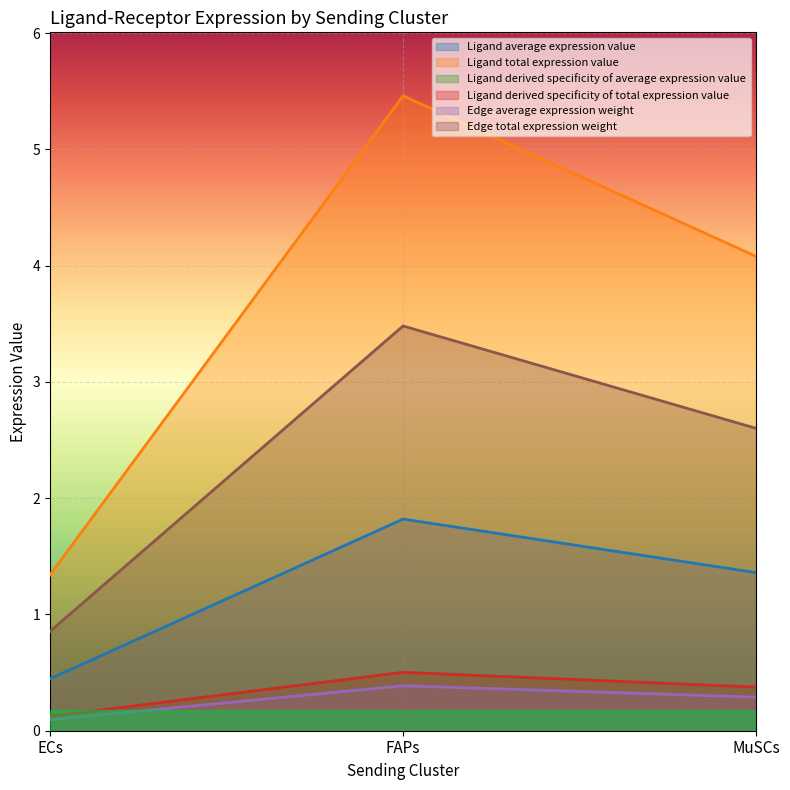

At how many categories does at least one series exceed 1?

3